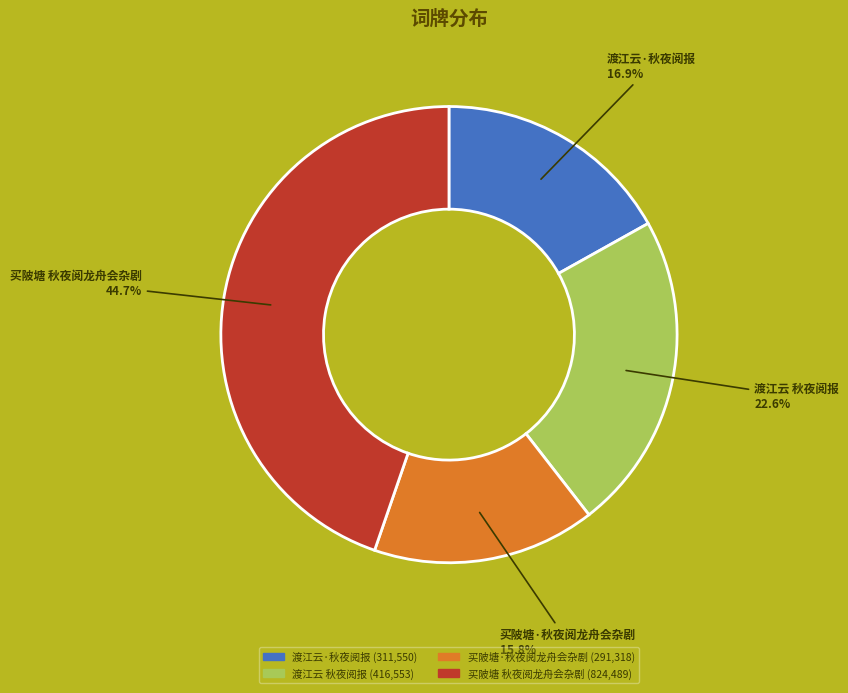

Is there any slice that represents more than half of the pie?

No